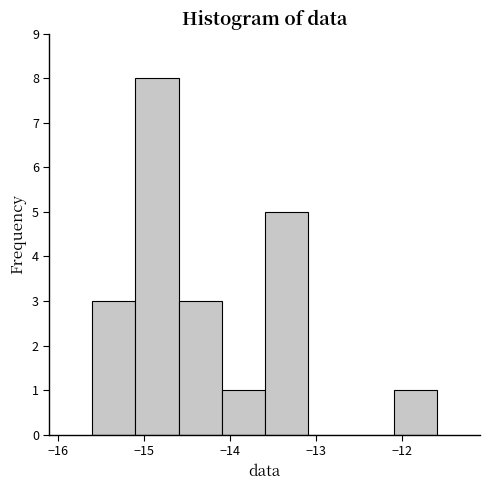

How tall is the bar that spans -15.6 to -15.1 on the x-axis? The values are not printed on the chart, so give them approximately, as read against the axis.

3